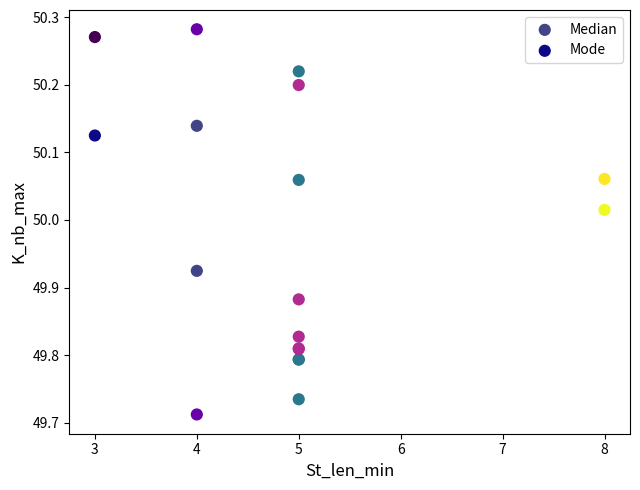

Which series reaches the maximum Y coordinate?

Mode